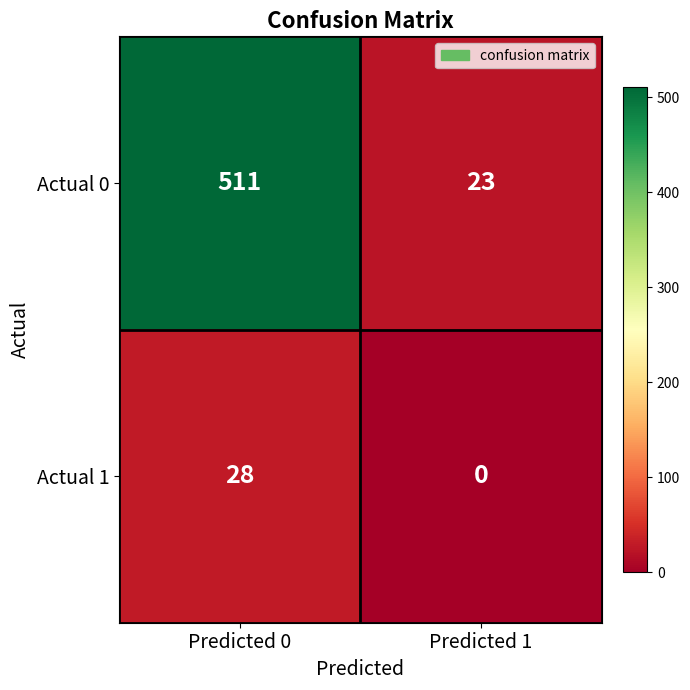

What is the sum of all Actual 1 values?

28